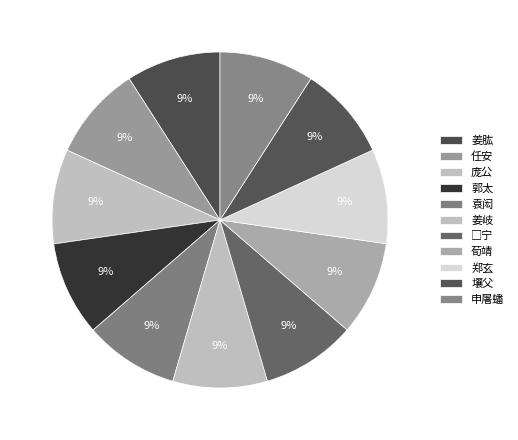

To the nearest percent, what percentage of the pie is 壤父?

9%